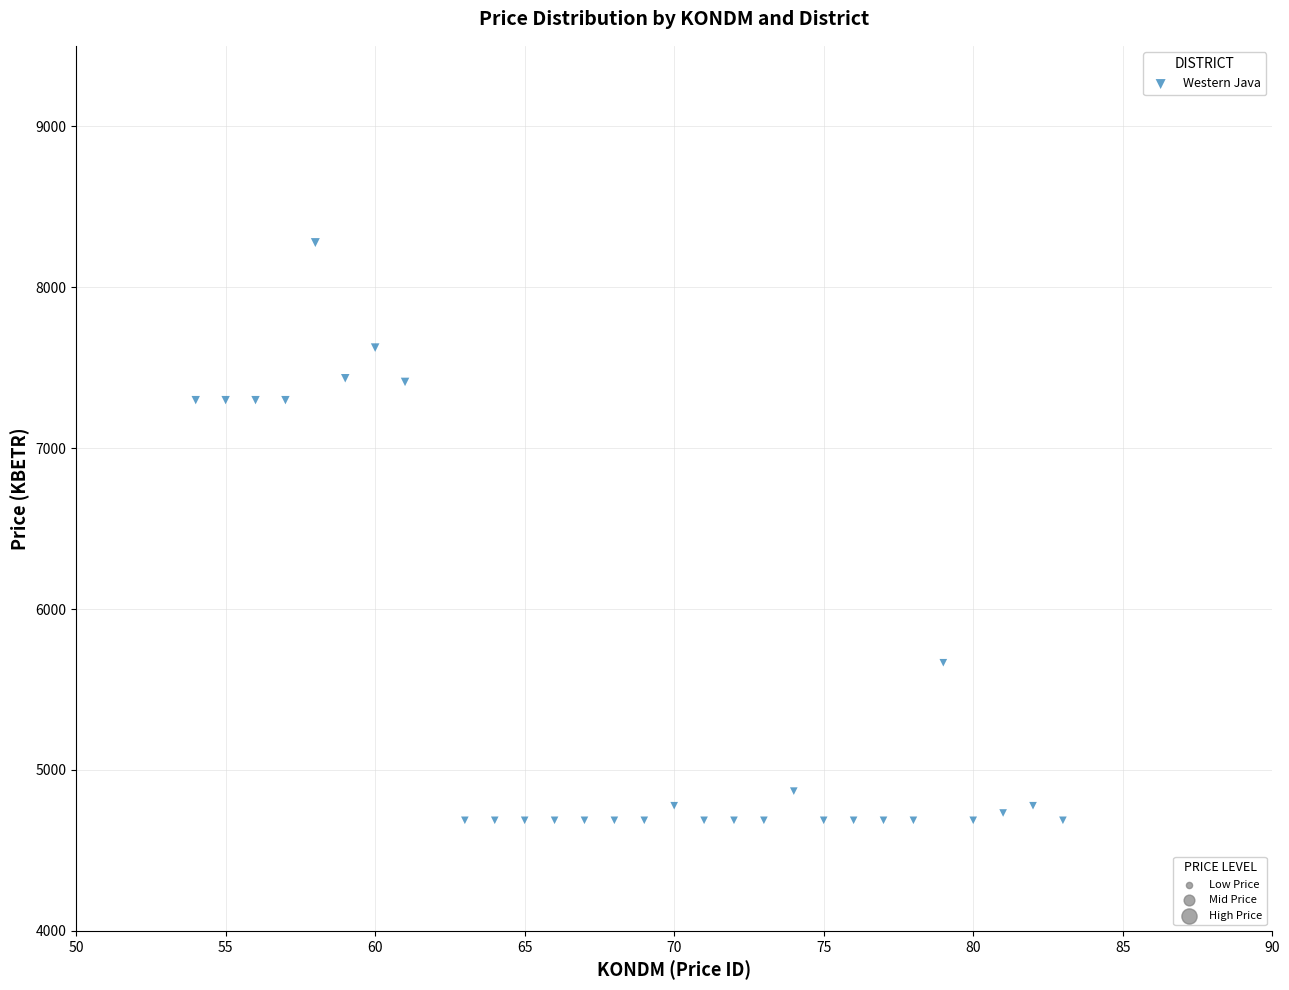

What is the range of Y values (max minus min)?

3590.2